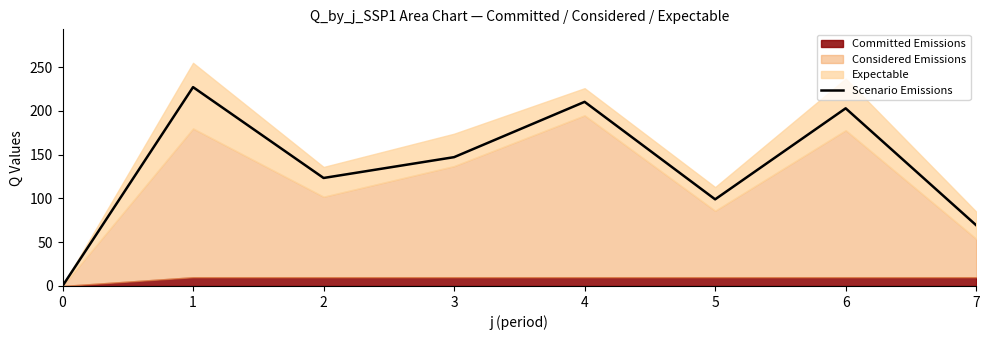

At which category does the data reach its first local peak?

1